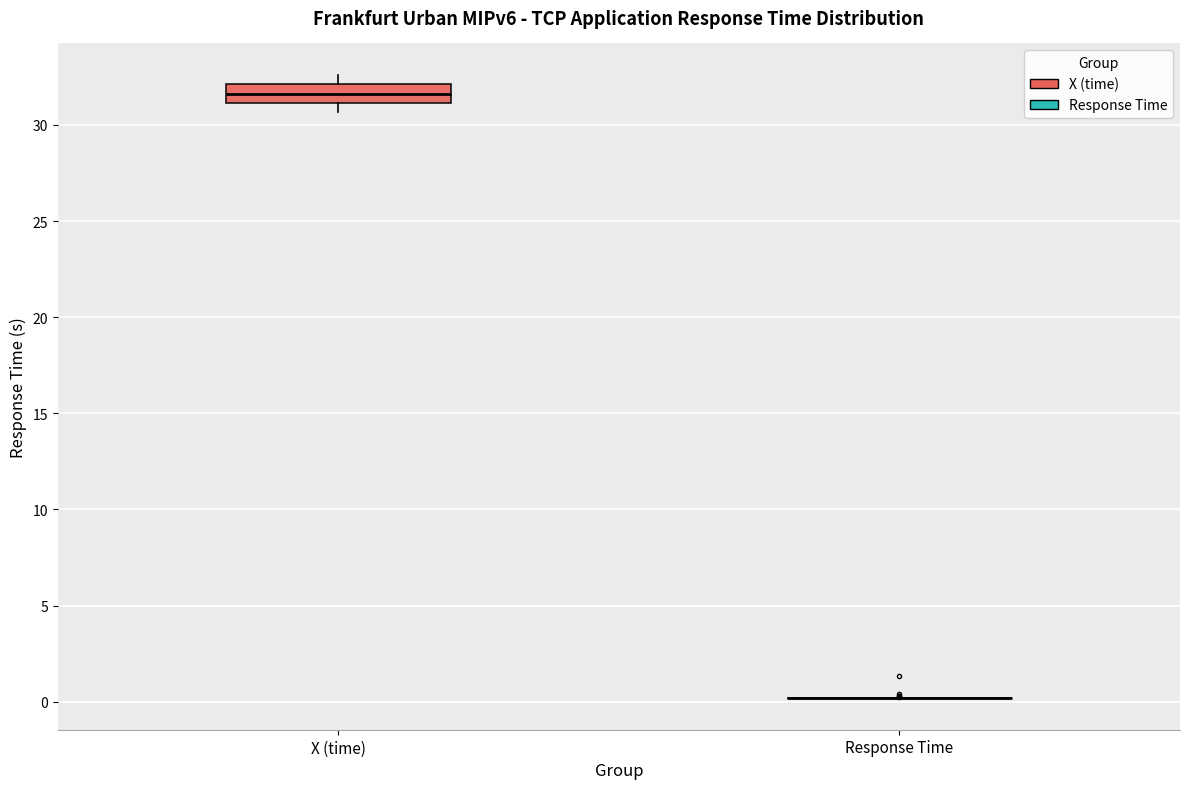

Reading left to right, transcribe this box plot: for each box, give where its median line is, the range the box spans, and where its two whiskers end, as read against the y-axis. The values are not printed on the chart, so give them approximately, as read against the axis.

X (time): median 31.5, box 31.0 to 32.0, whiskers 30.5 to 32.5
Response Time: box collapsed to a line at 0.0, whiskers 0.0 to 0.0